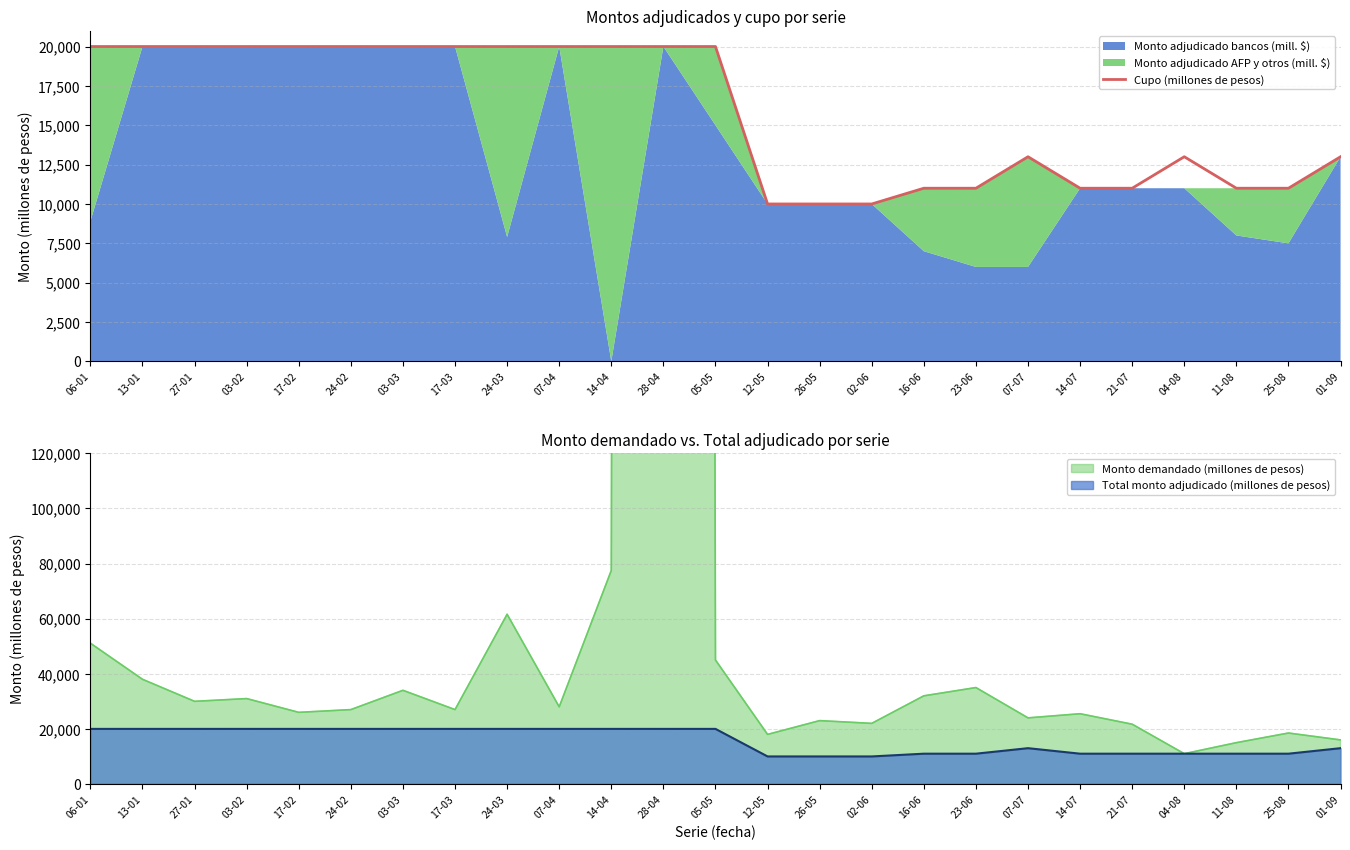

Where is the data nearest to the value 15000?

07-07